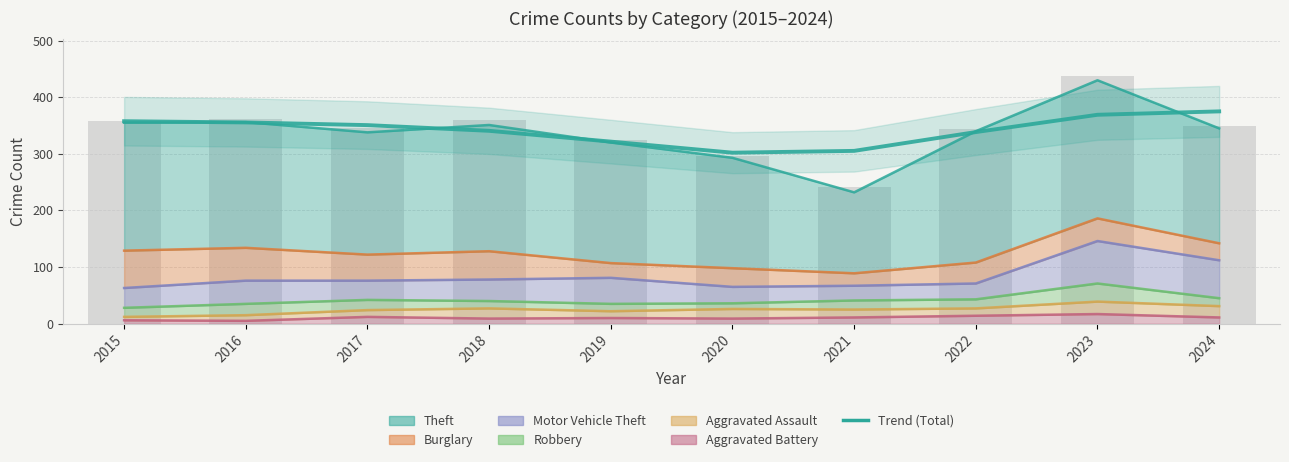

Reading left to right, what are all the values shown in this chart?

357.7	355.5	350.7	340.7	321.6	302.0	305.3	338.5	369.0	375.0